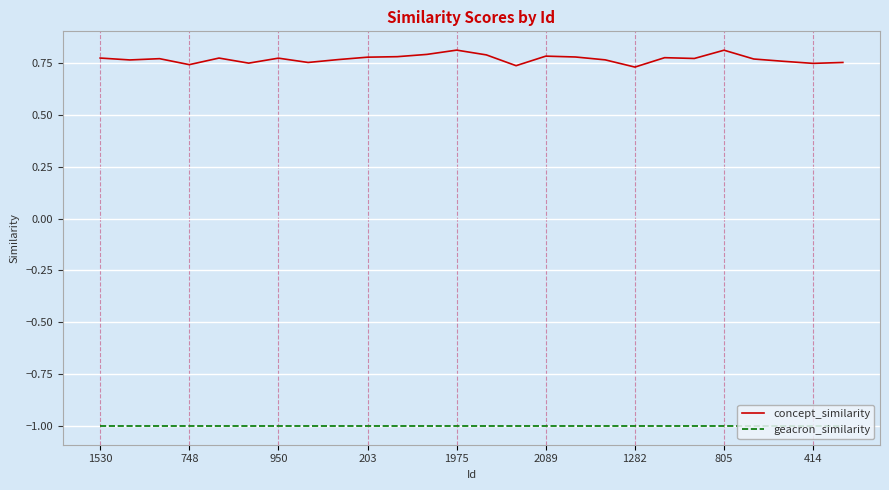

Which series has the widest spread of values?

concept_similarity